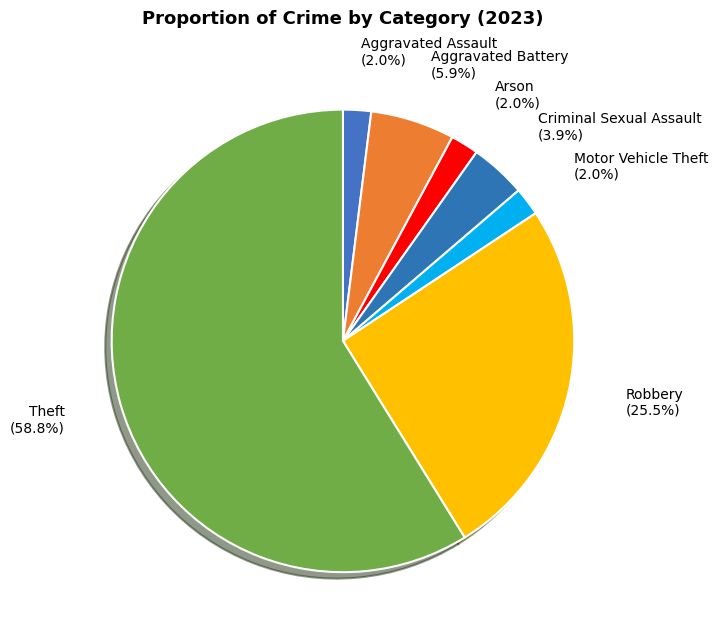

Combined, do Robbery and Aggravated Battery account for over 50%?

No